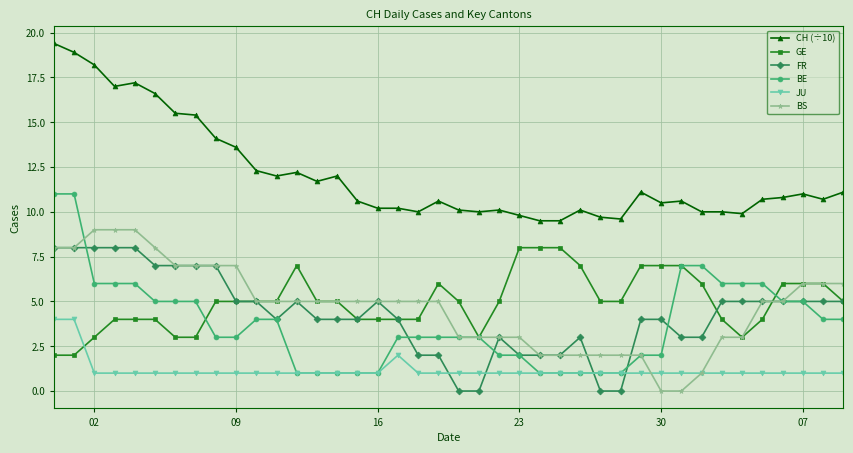

What are all the series names shown in the legend?

CH (÷10), GE, FR, BE, JU, BS